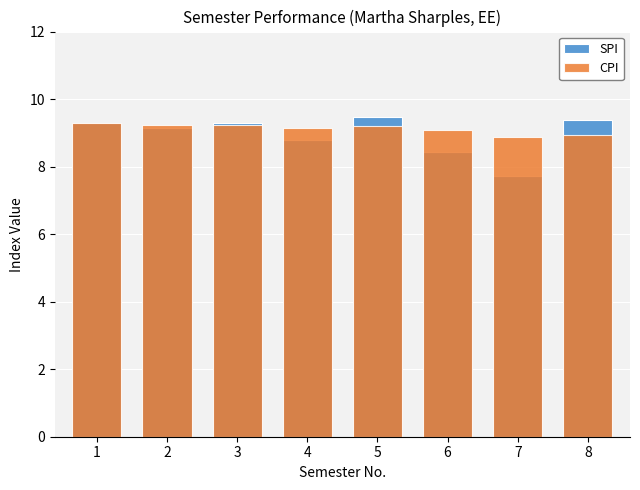

Rank the categories by CPI value from lowest to highest.

7, 8, 6, 4, 5, 2, 3, 1